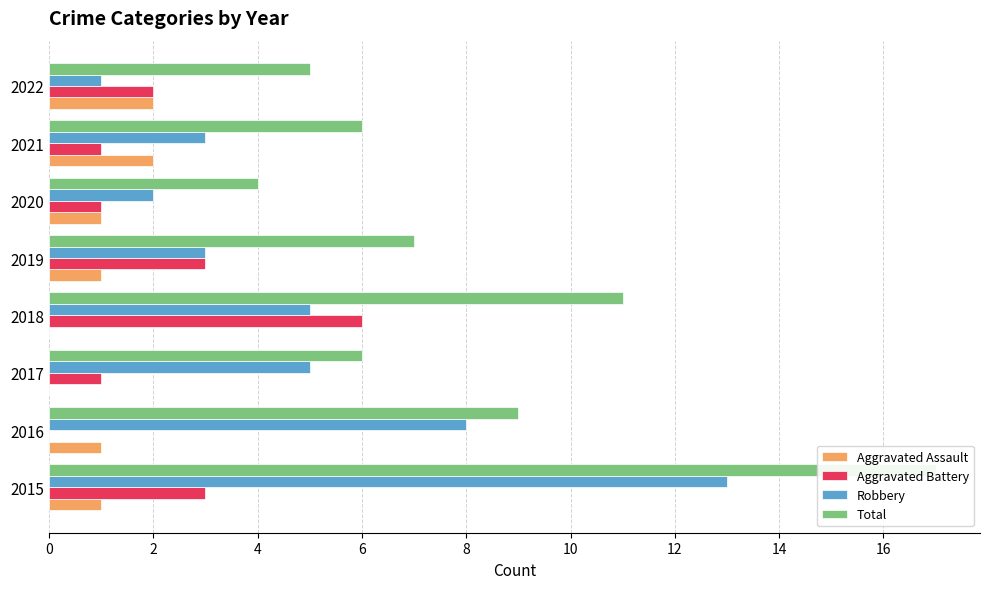

How many data points in Robbery are less than 5?

4